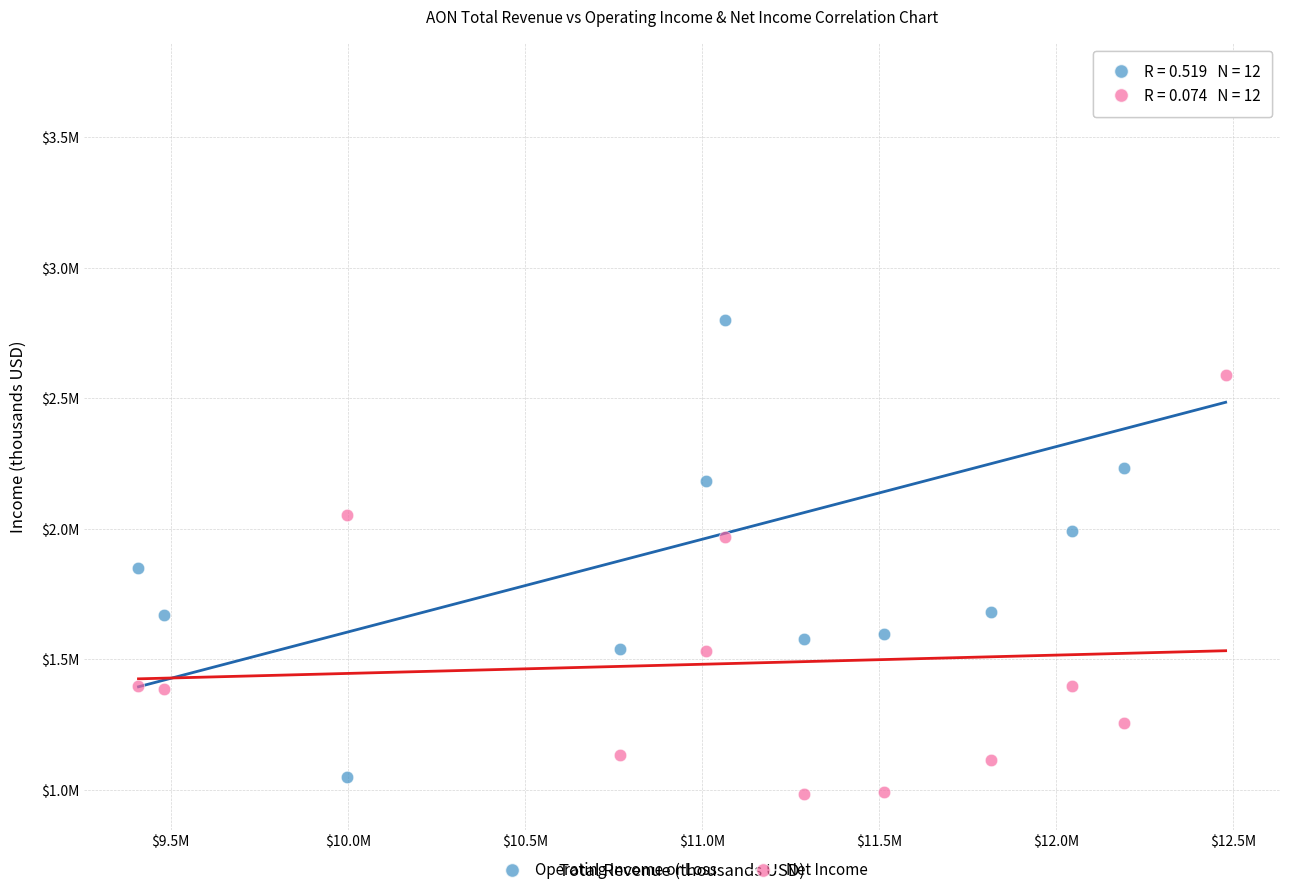

Which series has the largest Y range (max minus min)?

Operating Income or Loss